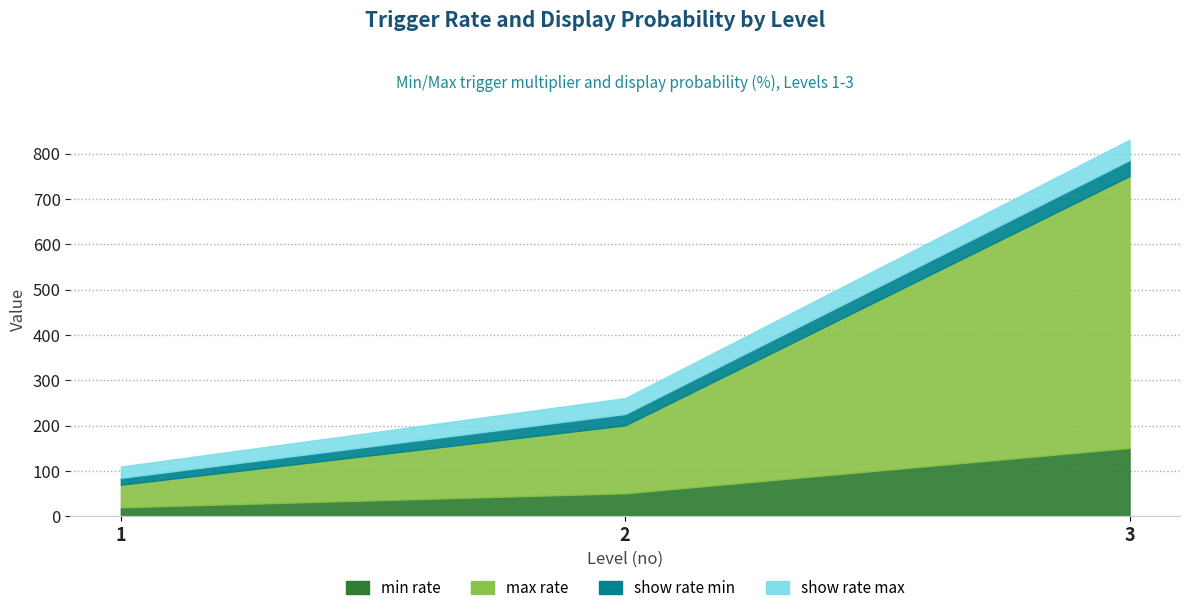

How many lines are shown in the chart?

4